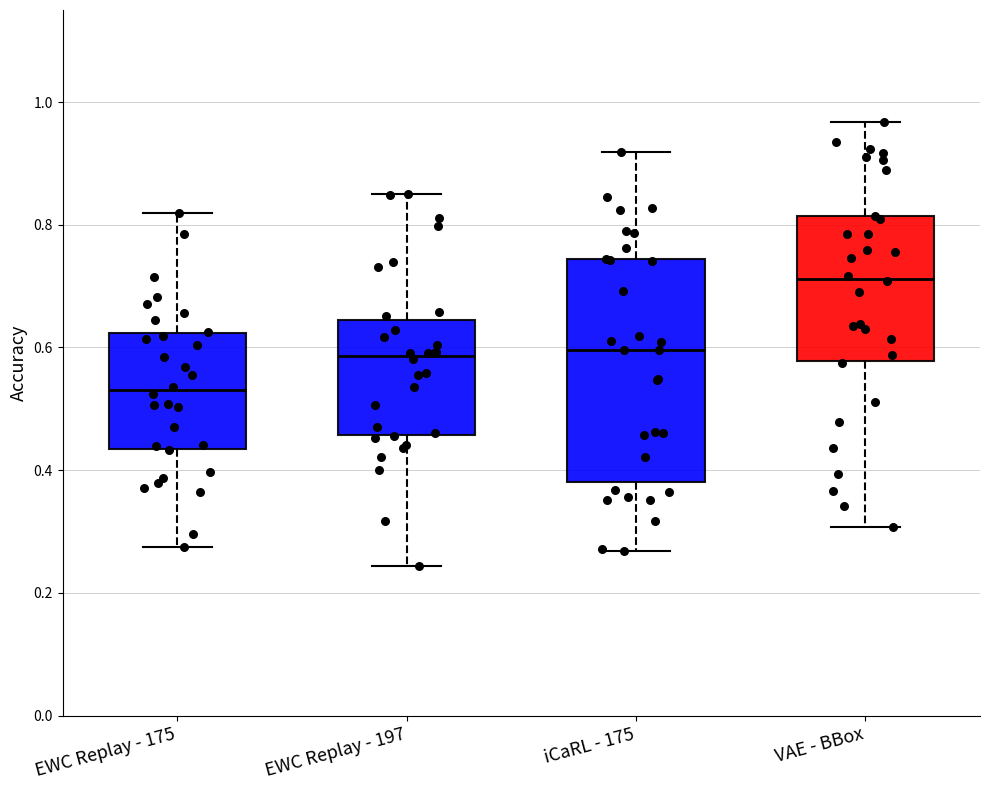

Where does the median line of the box for iCaRL - 175 sit on the y-axis? The values are not printed on the chart, so give them approximately, as read against the axis.

0.60